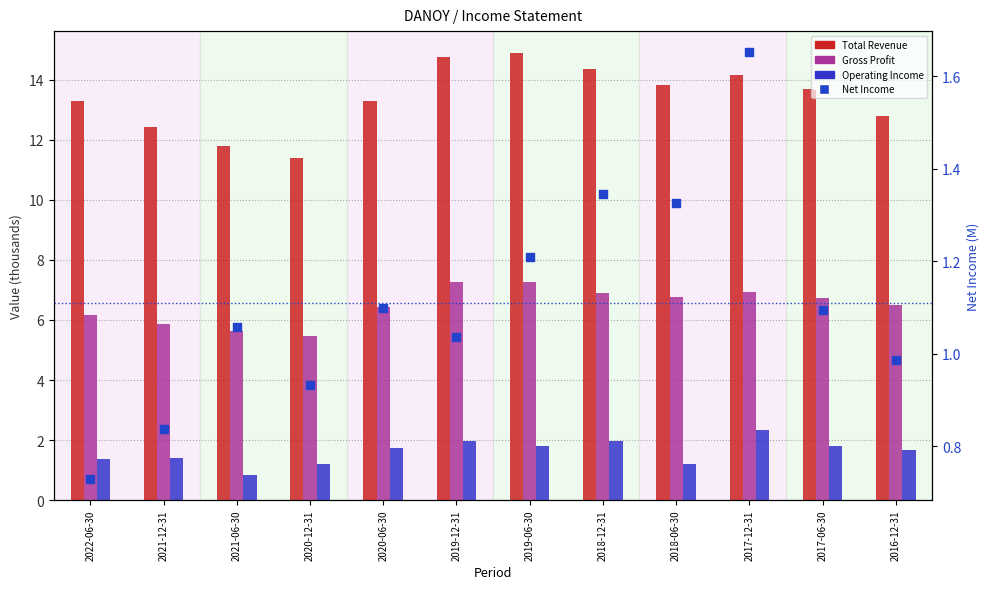

What is the total value across all series at 2021-06-30?

19.3